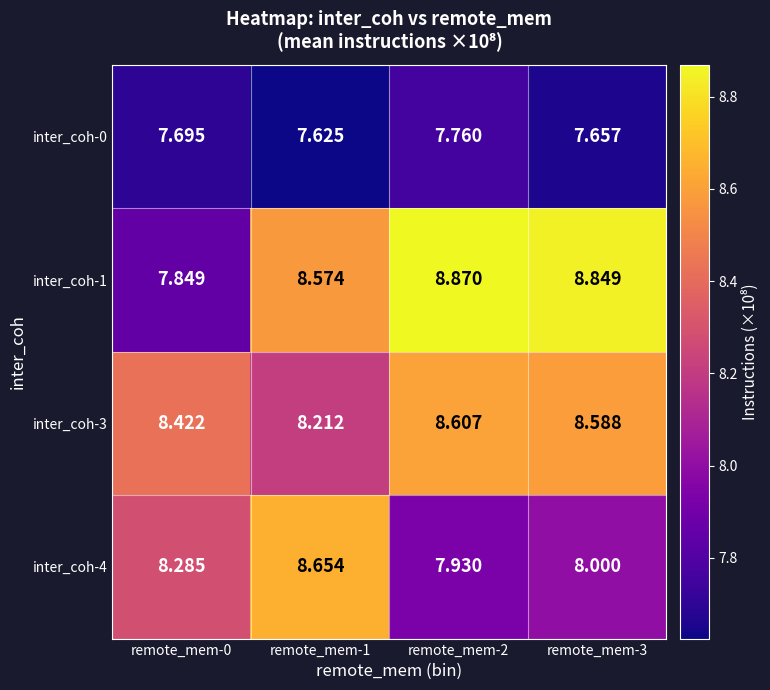

Is the value of inter_coh-3 at remote_mem-2 greater than the value of inter_coh-1 at remote_mem-1?

Yes